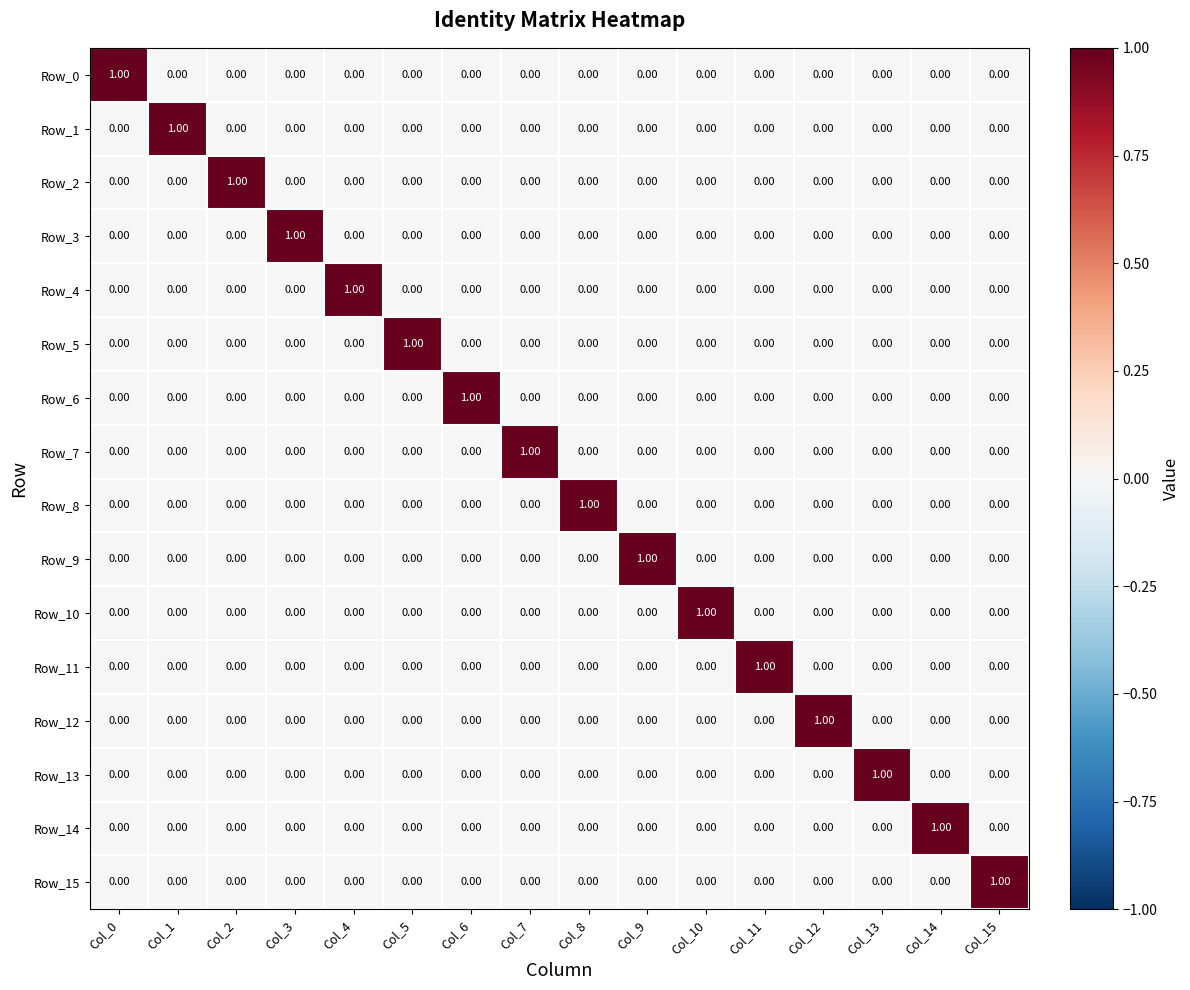

Is the value of Row_15 at Col_14 greater than the value of Row_0 at Col_0?

No